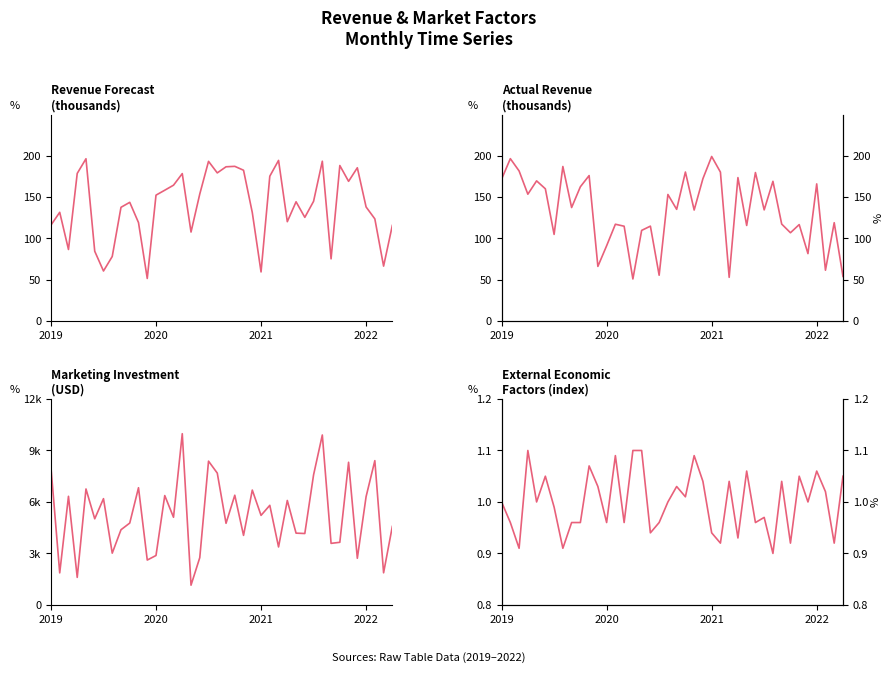

What position from the right is 33?

7